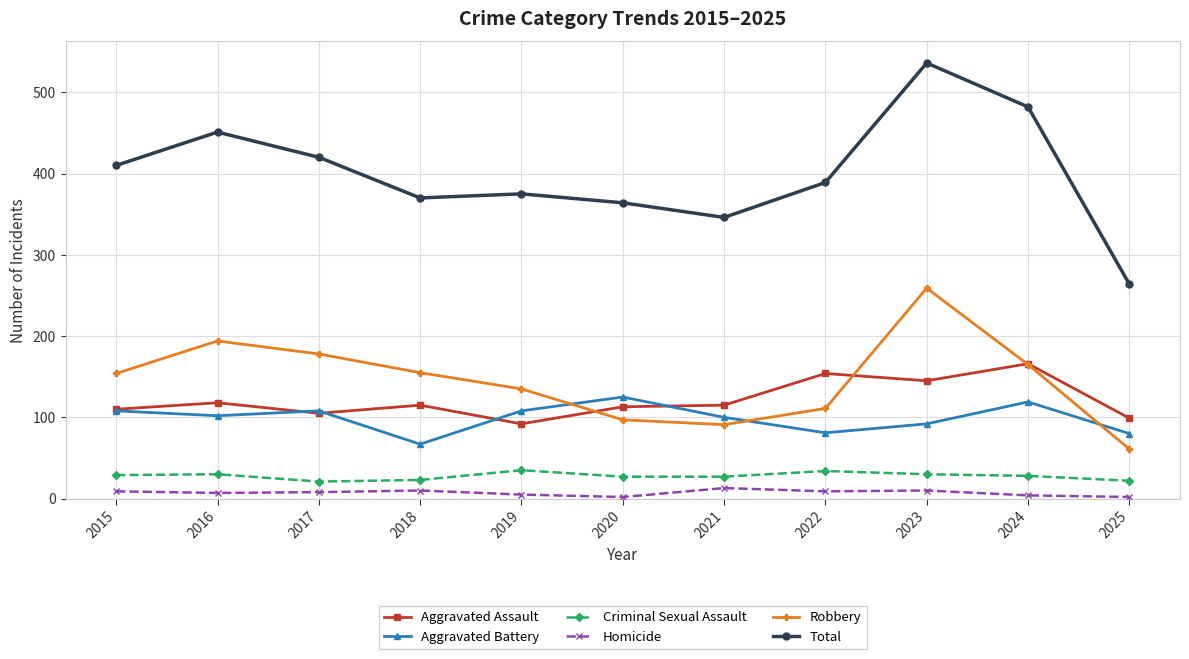

What is the average value of the Robbery series?

145